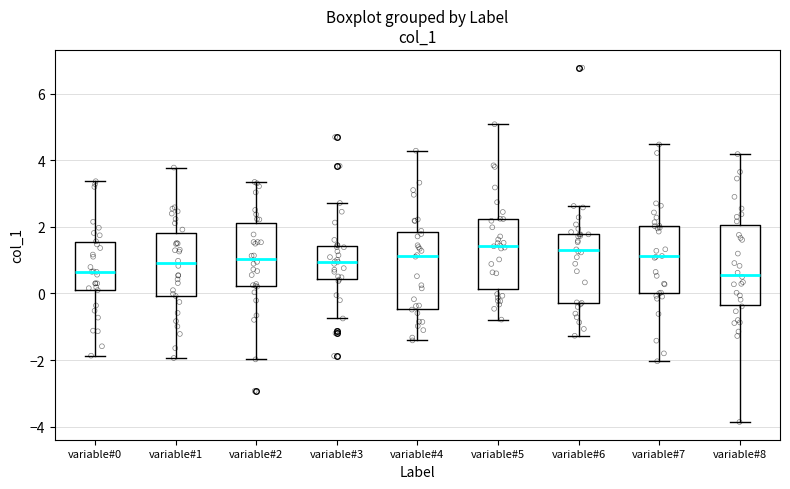

Reading left to right, transcribe this box plot: for each box, give where its median line is, the range the box spans, and where its two whiskers end, as read against the y-axis. The values are not printed on the chart, so give them approximately, as read against the axis.

variable#0: median 0.6, box 0.2 to 1.6, whiskers -1.8 to 3.4
variable#1: median 1.0, box 0.0 to 1.8, whiskers -2.0 to 3.8
variable#2: median 1.0, box 0.2 to 2.2, whiskers -2.0 to 3.4
variable#3: median 1.0, box 0.4 to 1.4, whiskers -0.8 to 2.8
variable#4: median 1.2, box -0.4 to 1.8, whiskers -1.4 to 4.2
variable#5: median 1.4, box 0.2 to 2.2, whiskers -0.8 to 5.0
variable#6: median 1.2, box -0.2 to 1.8, whiskers -1.2 to 2.6
variable#7: median 1.2, box 0.0 to 2.0, whiskers -2.0 to 4.4
variable#8: median 0.6, box -0.4 to 2.0, whiskers -3.8 to 4.2